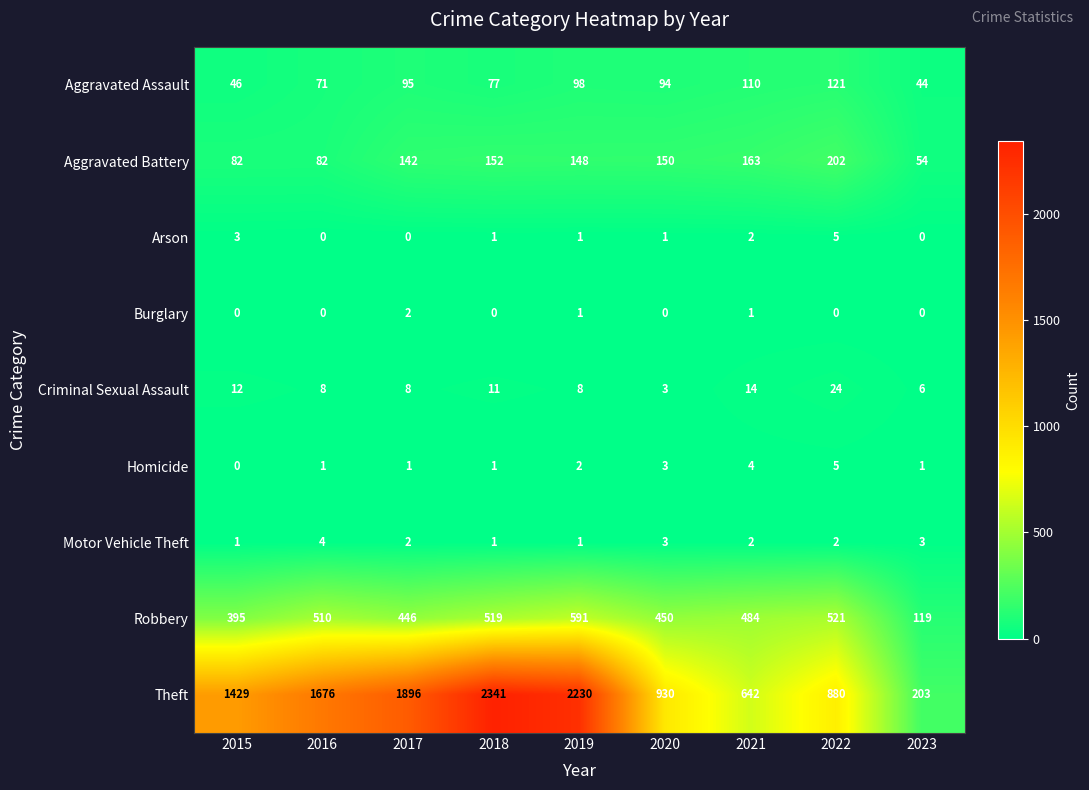

What is the spread (max minus min) of values at 2015?

1429